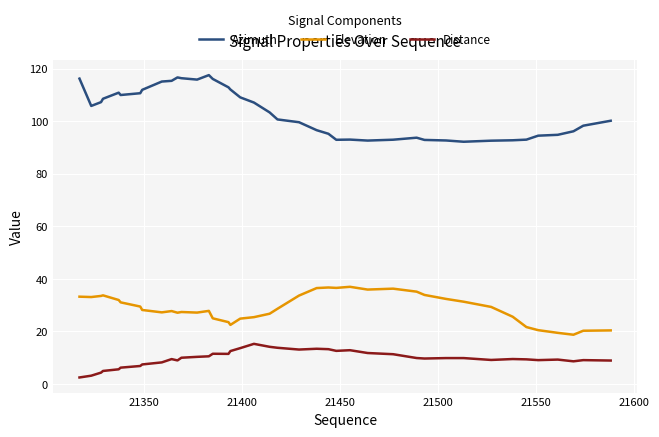

What is the smallest value displayed?

2.5